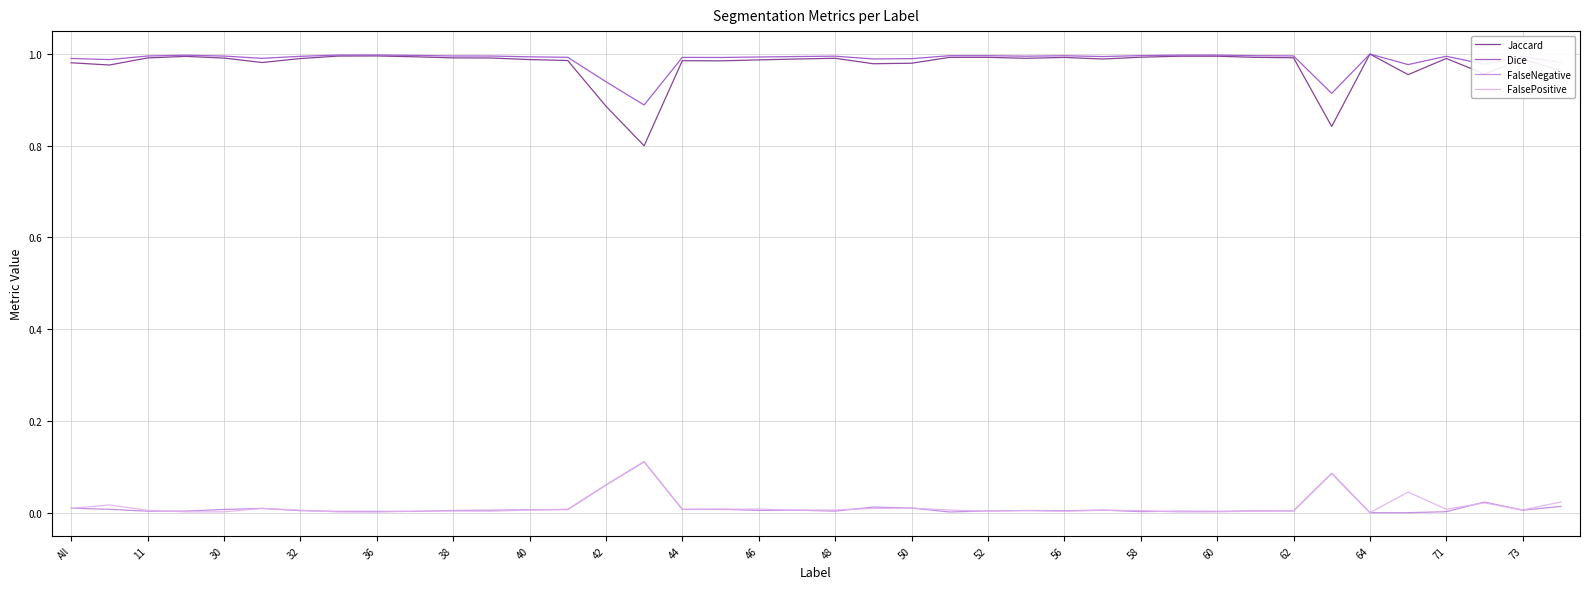

Which series has the largest total across all categories?

Dice